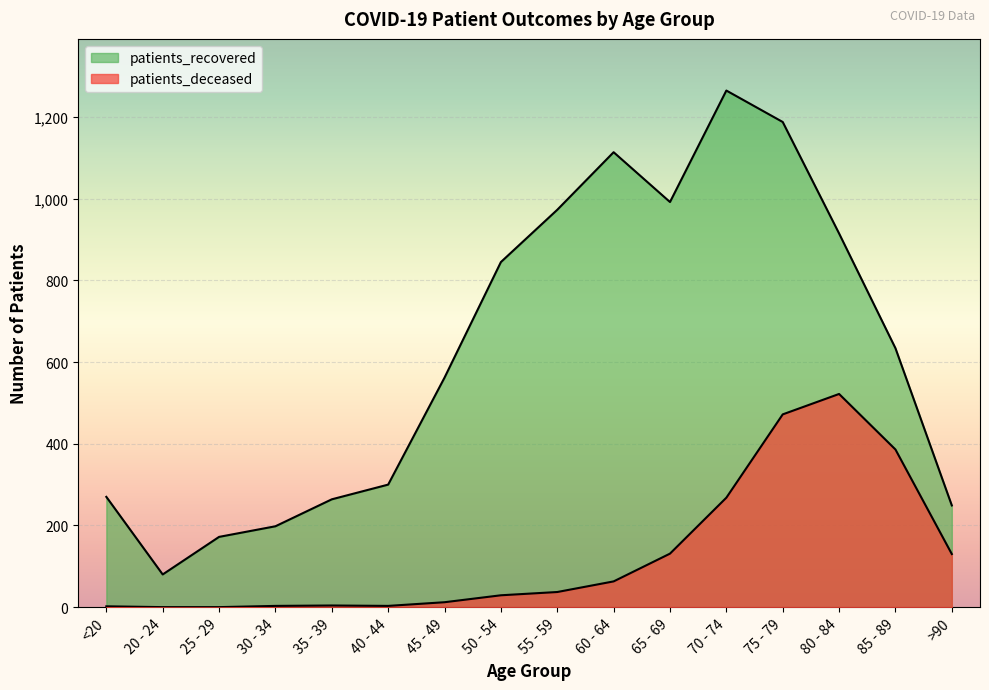

How many data points in patients_recovered are less than 634?

8